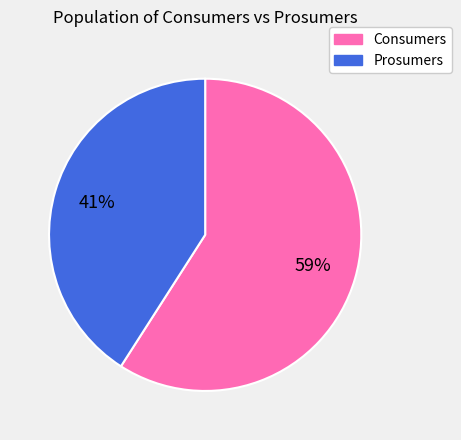

Combined, do Consumers and Prosumers account for over 50%?

Yes